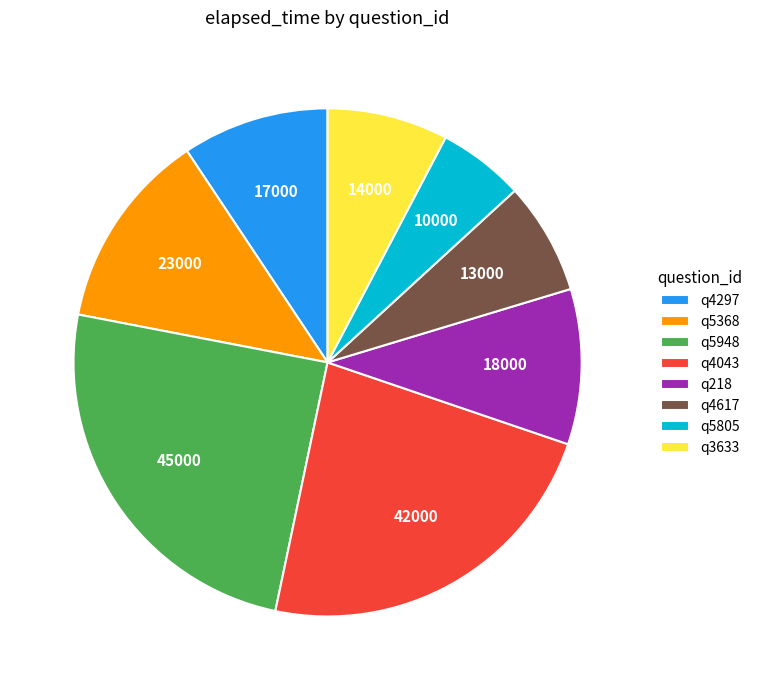

How many slices are in this pie chart?

8